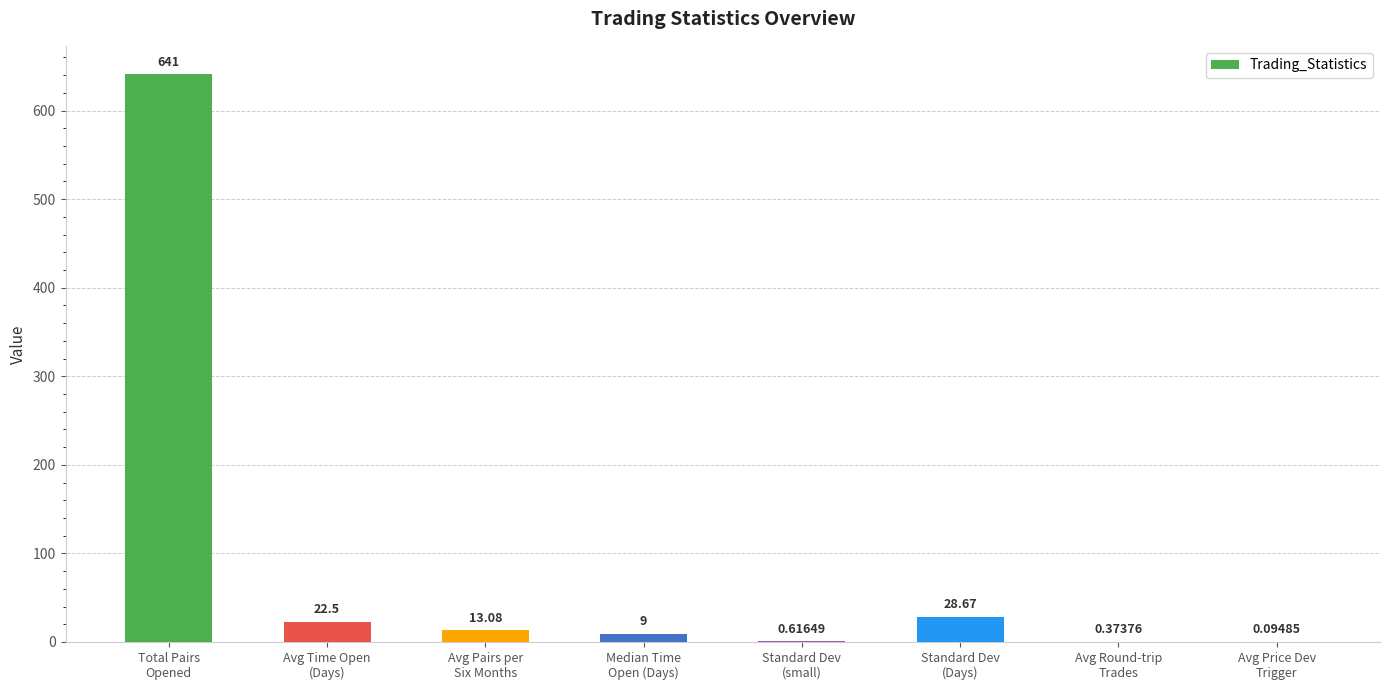

What is the sum of all values?

715.3